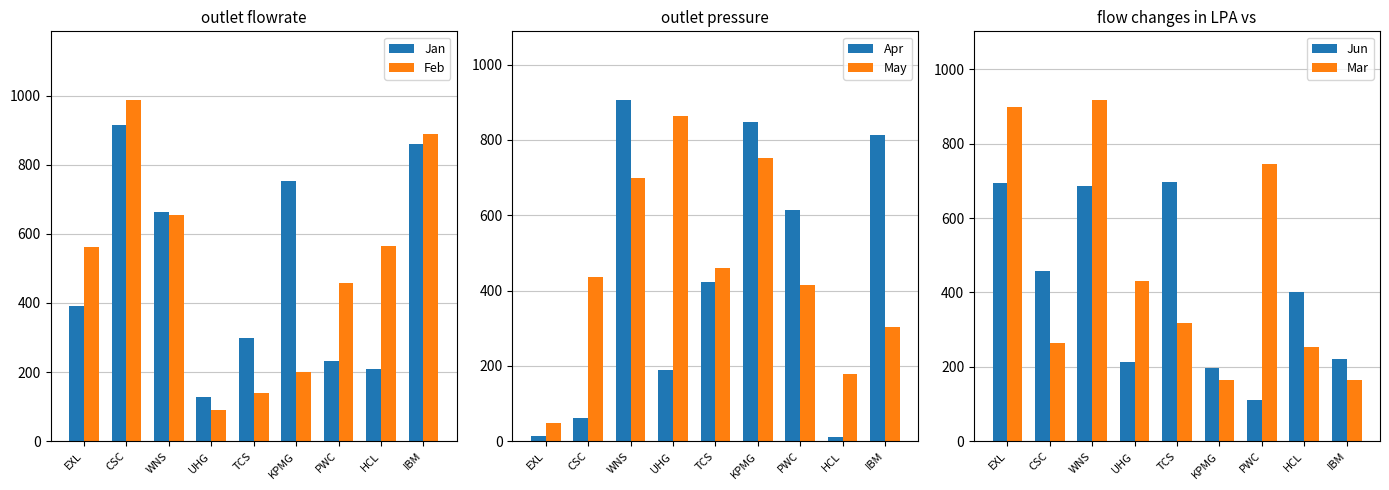

Is the value of Feb at TCS greater than the value of Mar at WNS?

No